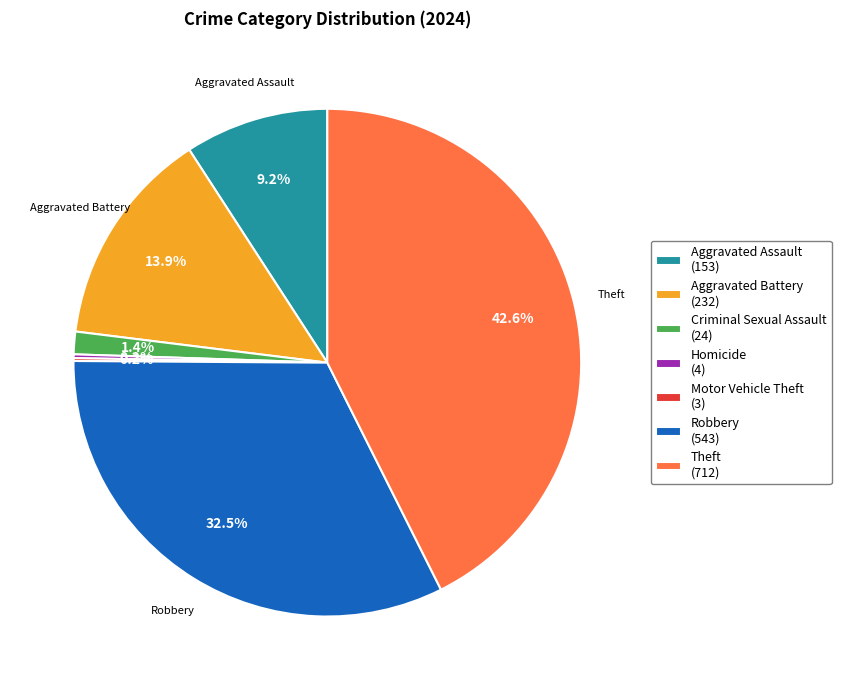

Does Theft (712) account for over 50% of the chart?

No